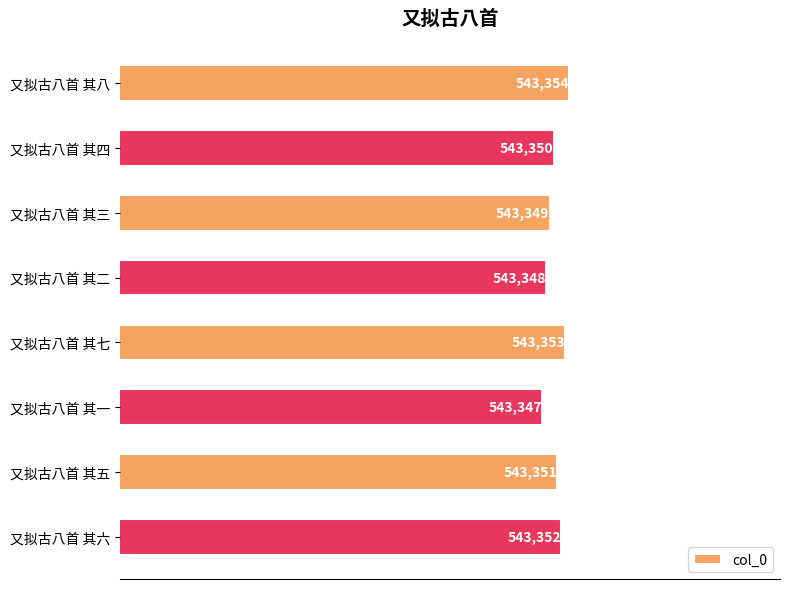

Count the values in the range 543349 to 543353.

5